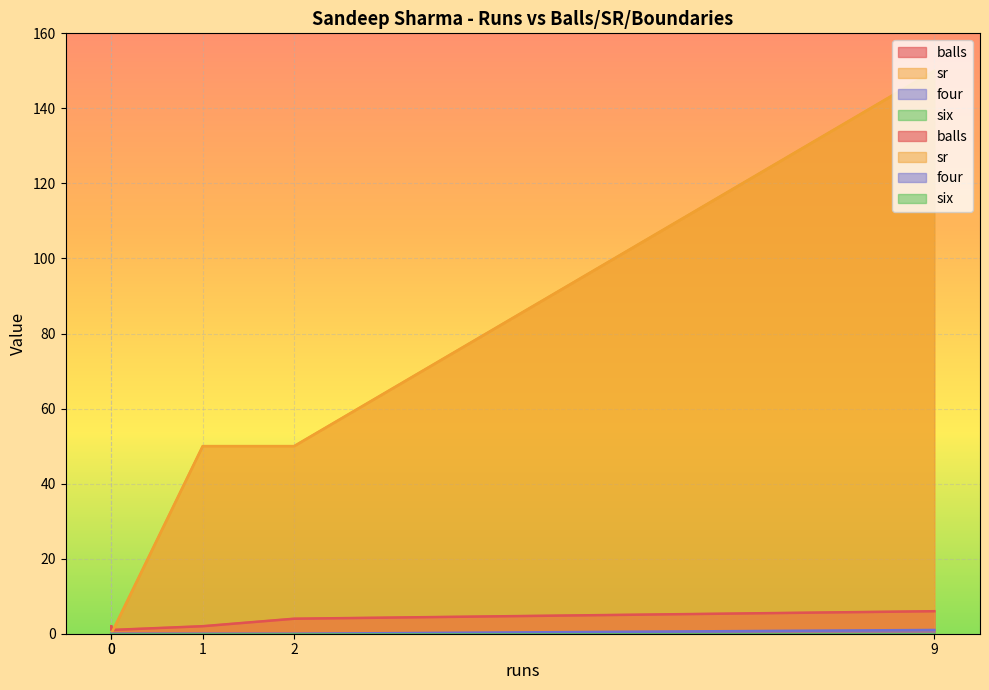

How many lines are shown in the chart?

4